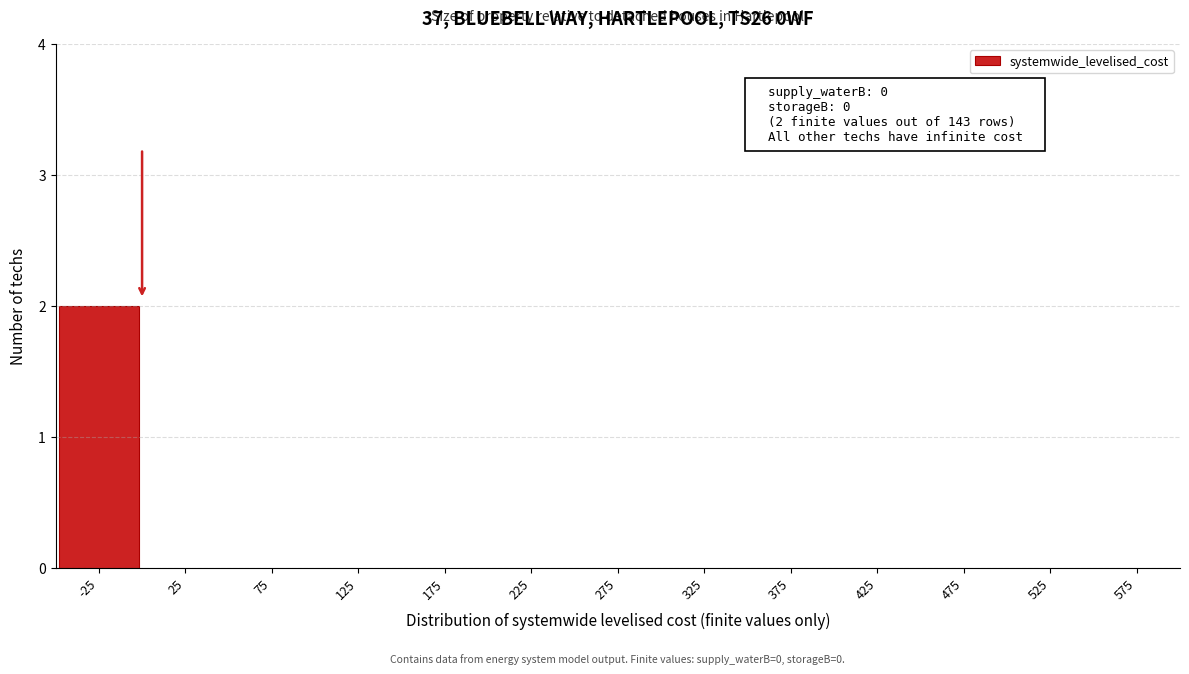

Reading left to right, list all the values displayed in this chart.

-25=2	25=0	75=0	125=0	175=0	225=0	275=0	325=0	375=0	425=0	475=0	525=0	575=0